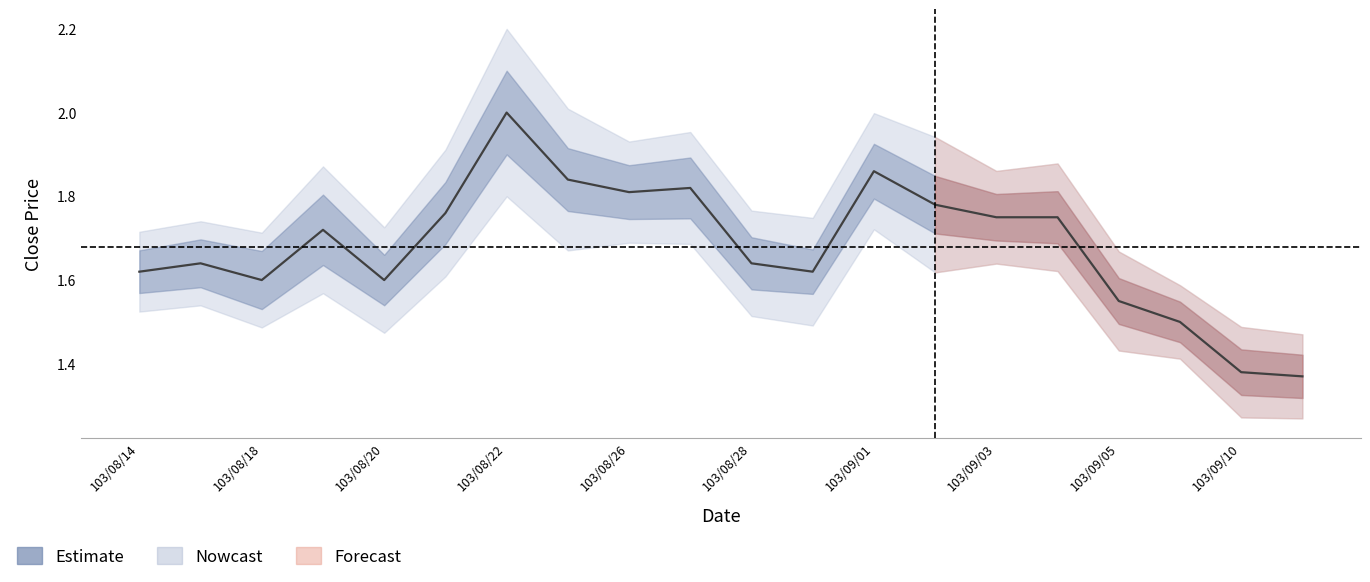

What is the minimum value shown in the chart?

1.4